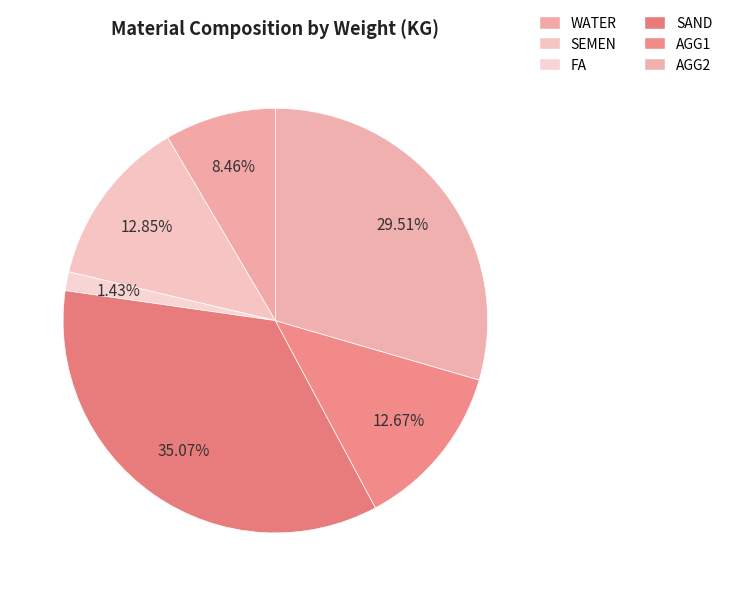

Is the sum of FA and WATER greater than half?

No